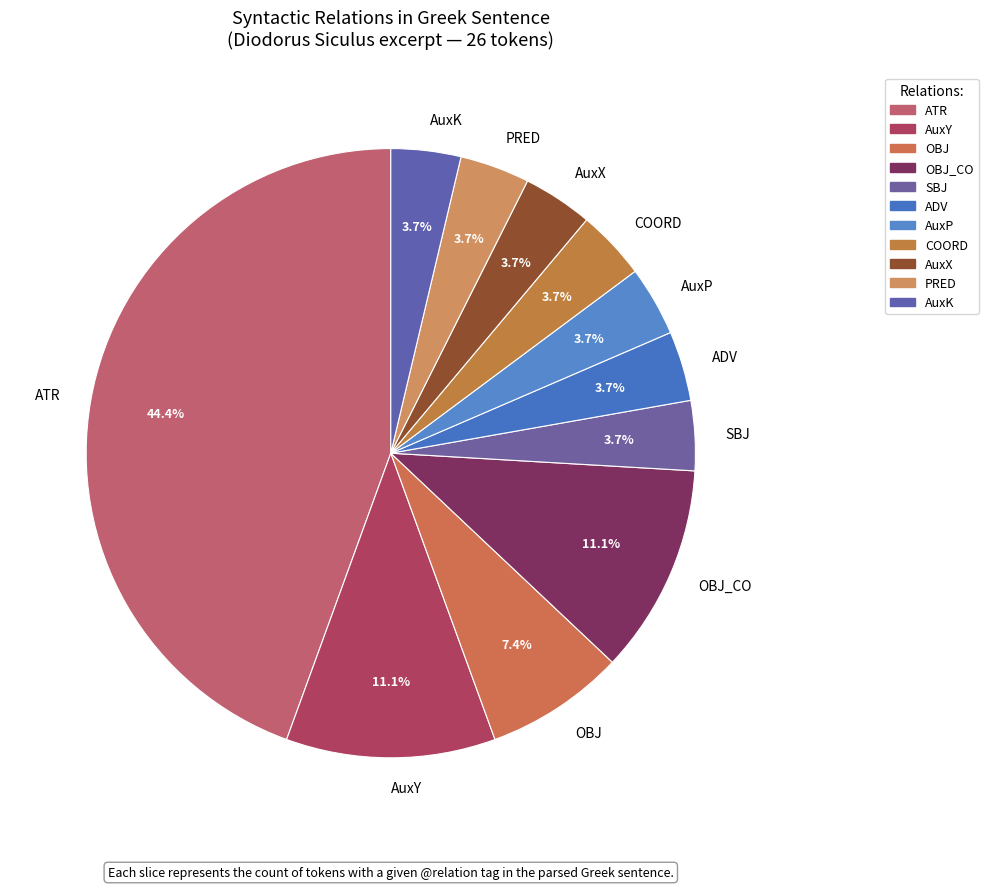

To the nearest percent, what portion does ATR represent?

44%